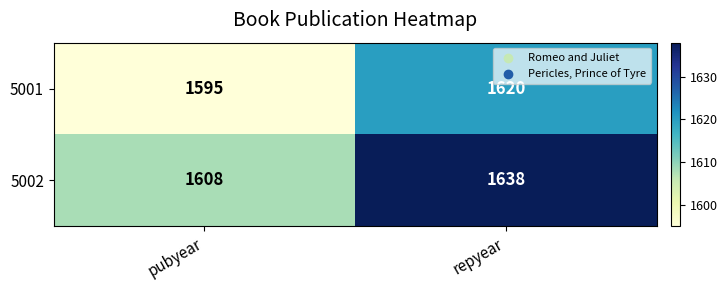

Reading right to left, transcribe all the data shown in this chart.

5001: repyear=1620	pubyear=1595
5002: repyear=1638	pubyear=1608